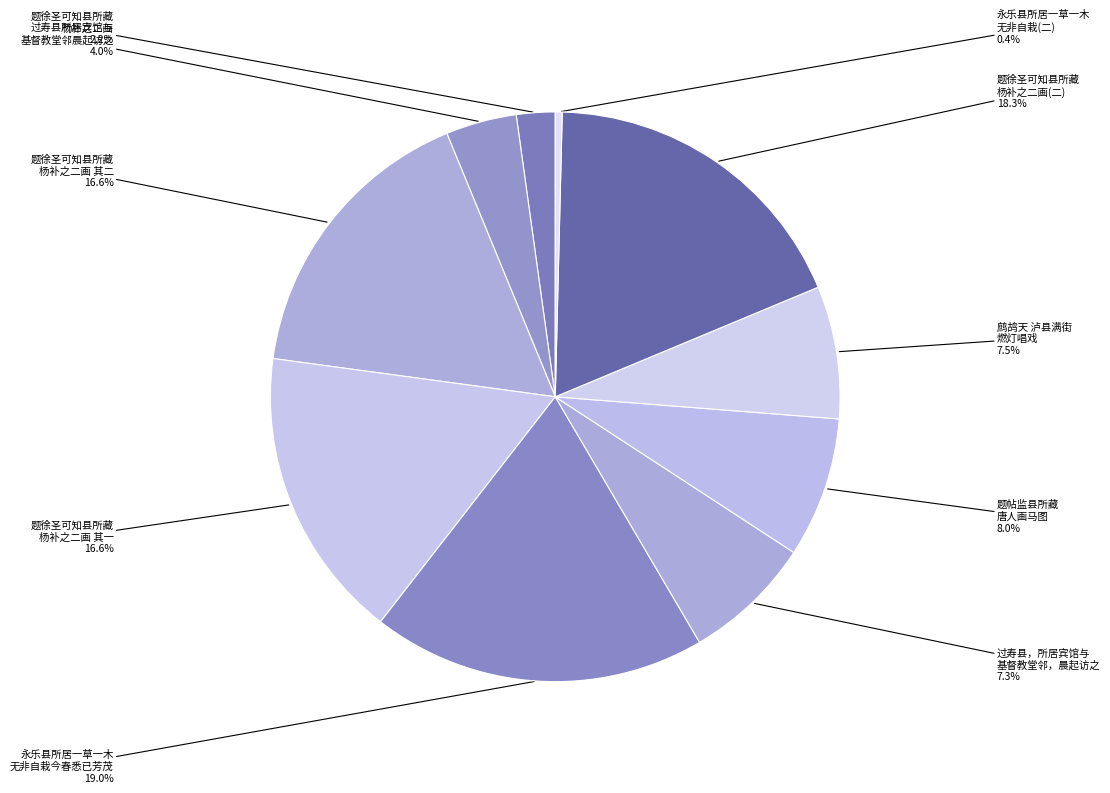

To the nearest percent, what is the difference between the largest and smallest slice percentages?

19%